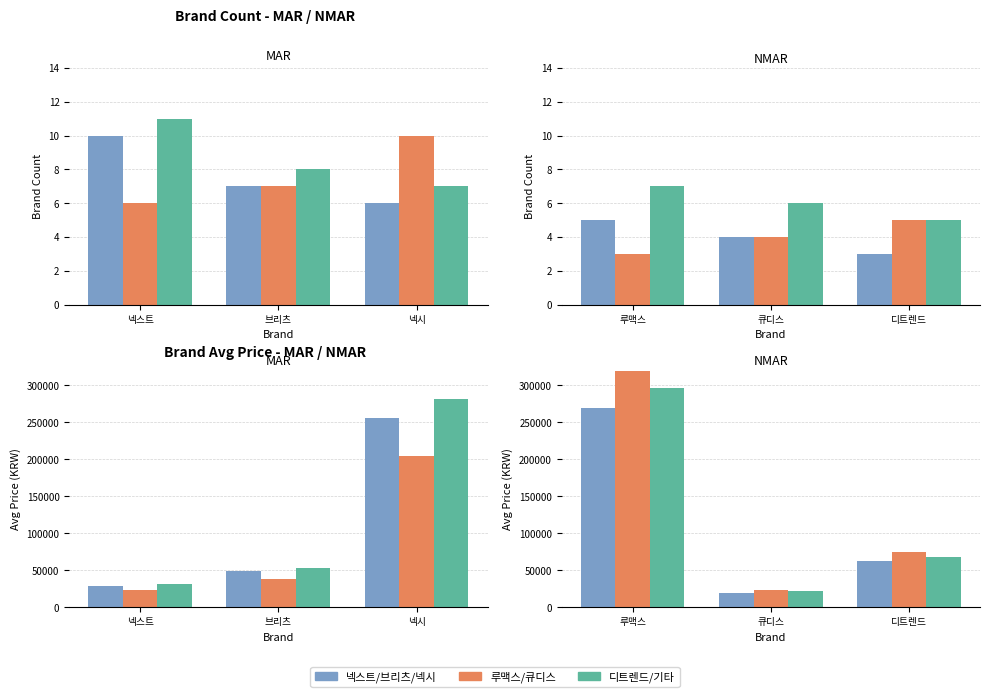

Between 큐디스 and 루맥스, which is larger?

루맥스